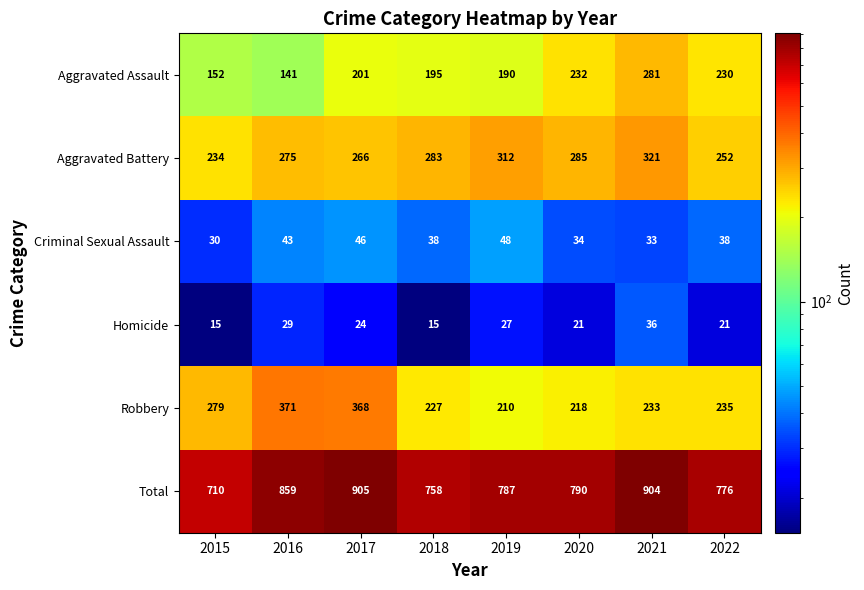

Which series has the largest total across all categories?

Total